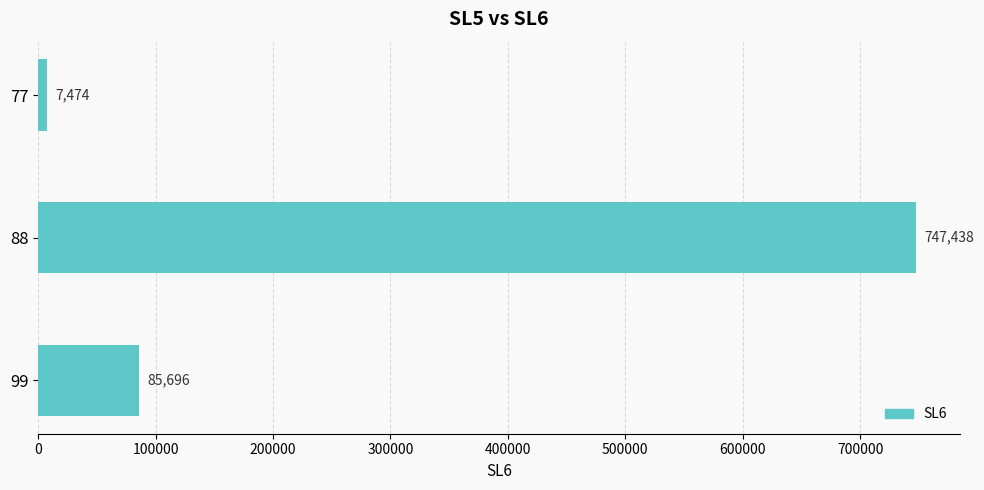

What is the difference between the maximum and second lowest values?

661742